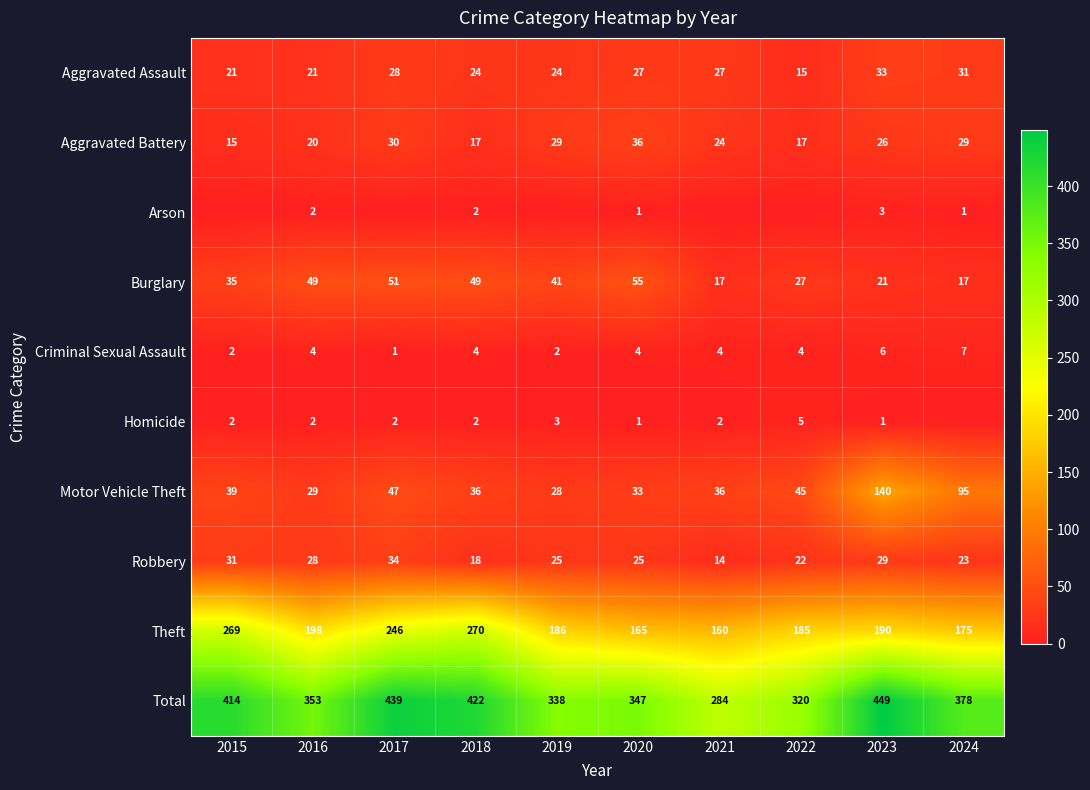

Which has a higher value, 2021 or 2015?

2021